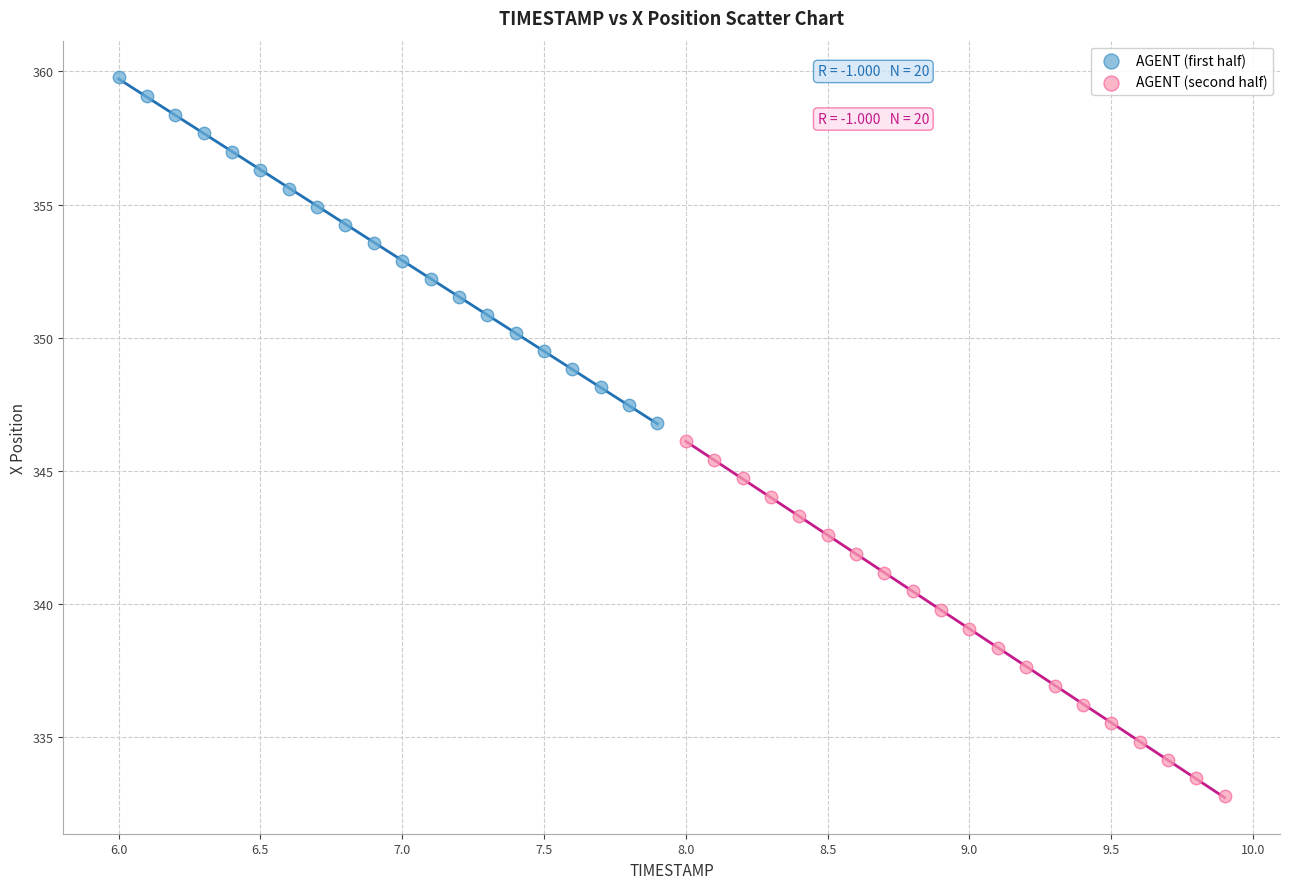

Which series has the largest Y range (max minus min)?

AGENT (second half)